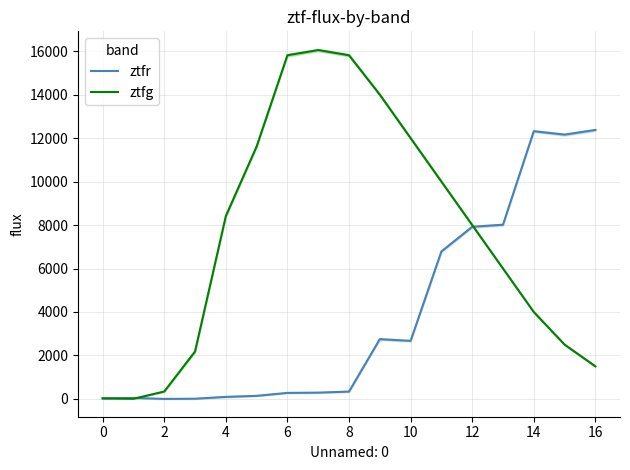

What is the average value of the ztfg series?

7545.3